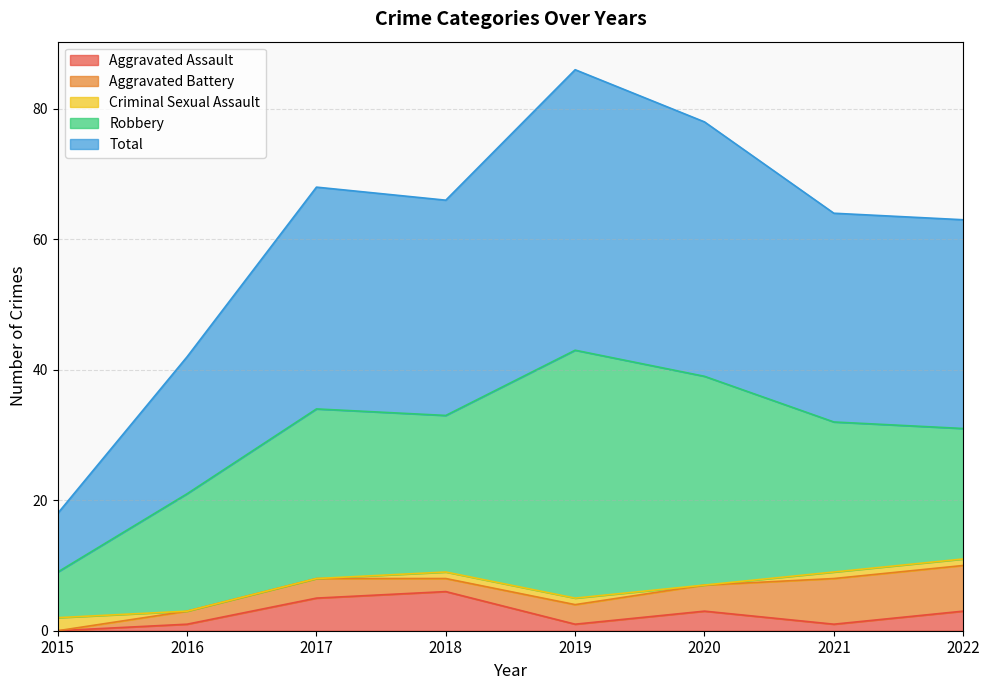

The value of Total at 2015 is 16. True or false?

False